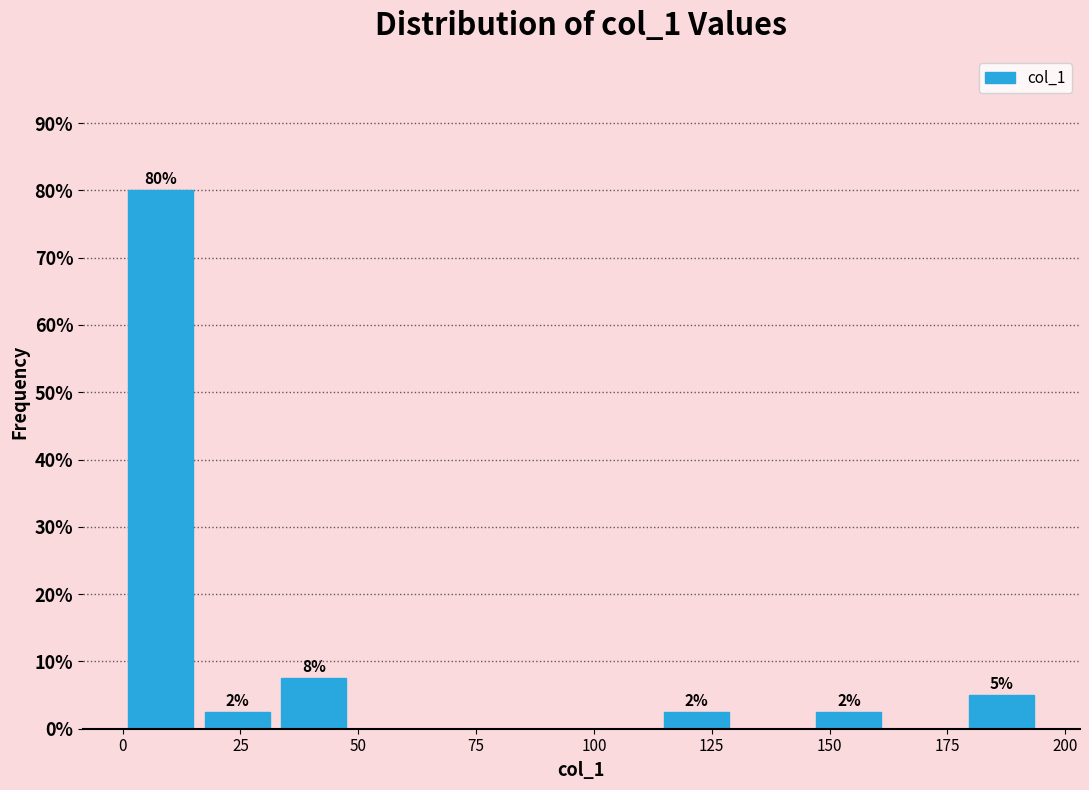

Read against the x-axis, roughly where is the centre of the tallest bar?

10